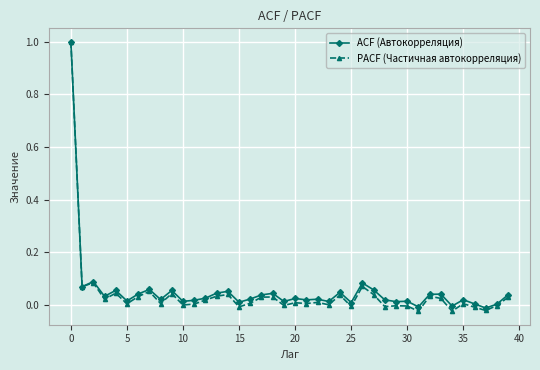

Which series has the largest range (max minus min)?

PACF (Частичная автокорреляция)